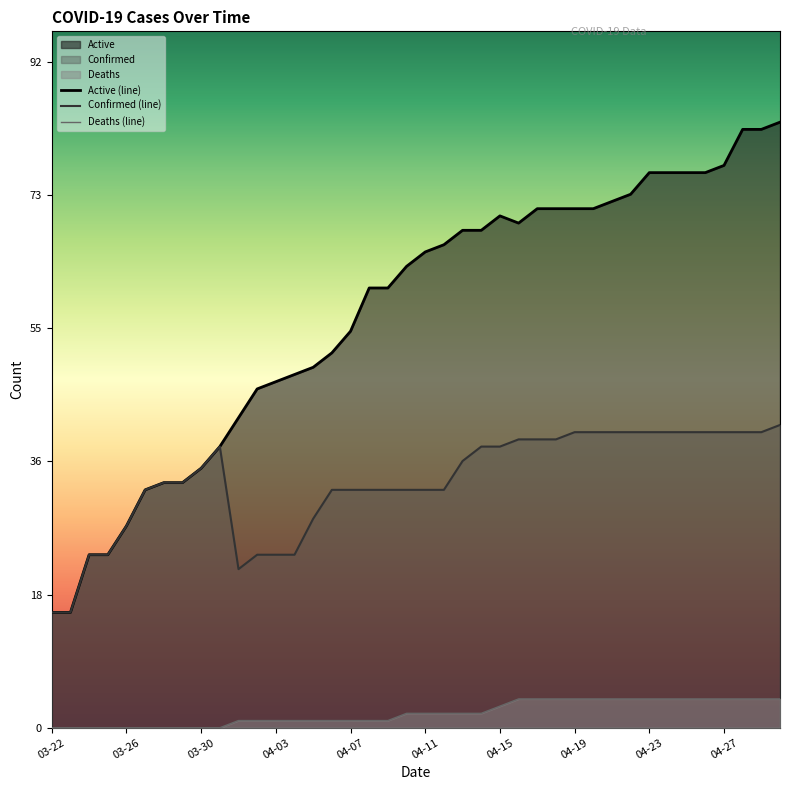

Reading left to right, extract all data points from this chart.

Confirmed: 16	16	24	24	28	33	34	34	36	39	22	24	24	24	29	33	33	33	33	33	33	33	37	39	39	40	40	40	41	41	41	41	41	41	41	41	41	41	41	42
Deaths: 0	0	0	0	0	0	0	0	0	0	1	1	1	1	1	1	1	1	1	2	2	2	2	2	3	4	4	4	4	4	4	4	4	4	4	4	4	4	4	4
Active: 16	16	24	24	28	33	34	34	36	39	43	47	48	49	50	52	55	61	61	64	66	67	69	69	71	70	72	72	72	72	73	74	77	77	77	77	78	83	83	84